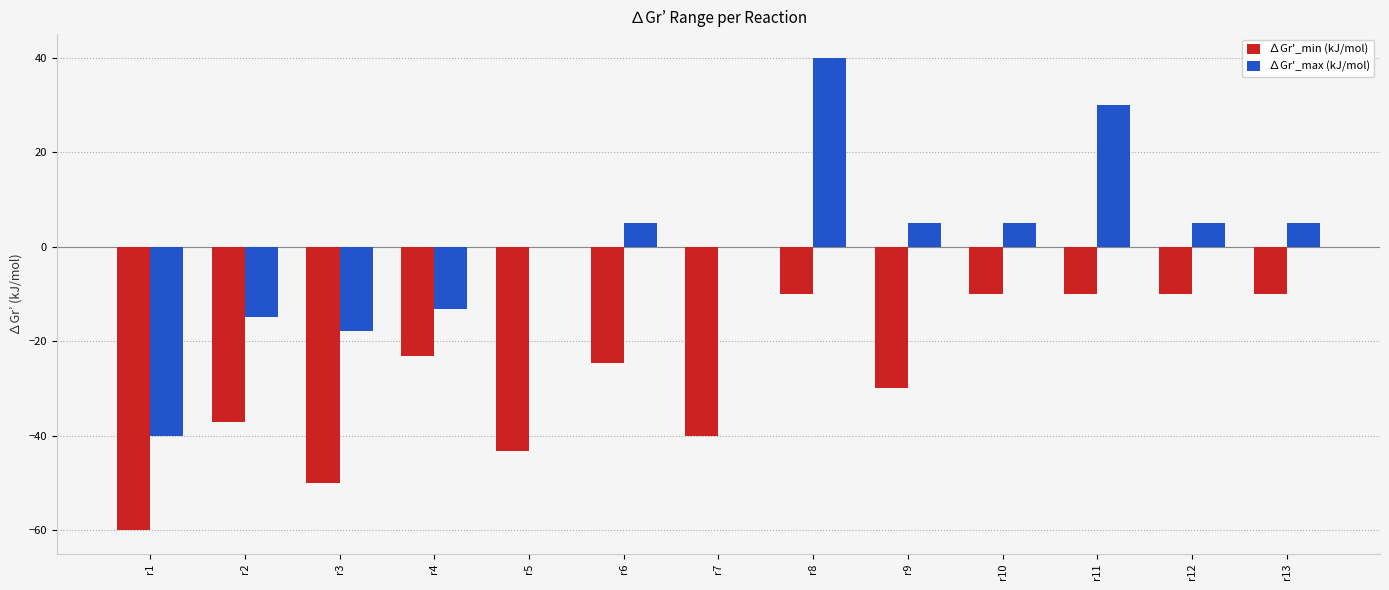

What is the total value across all series at r4?

-36.5